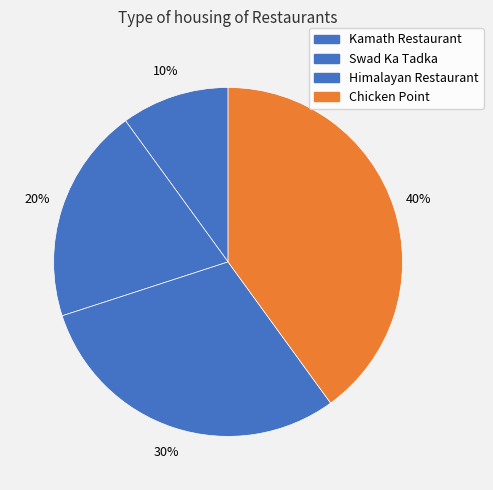

To the nearest percent, what portion does Kamath Restaurant represent?

10%